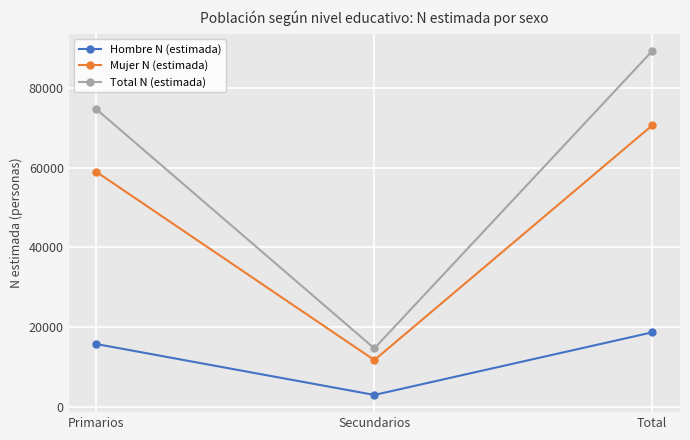

Reading right to left, transcribe all the data shown in this chart.

Hombre N (estimada): Total=18647	Secundarios=2940	Primarios=15707
Mujer N (estimada): Total=70581	Secundarios=11682	Primarios=58900
Total N (estimada): Total=89229	Secundarios=14622	Primarios=74607